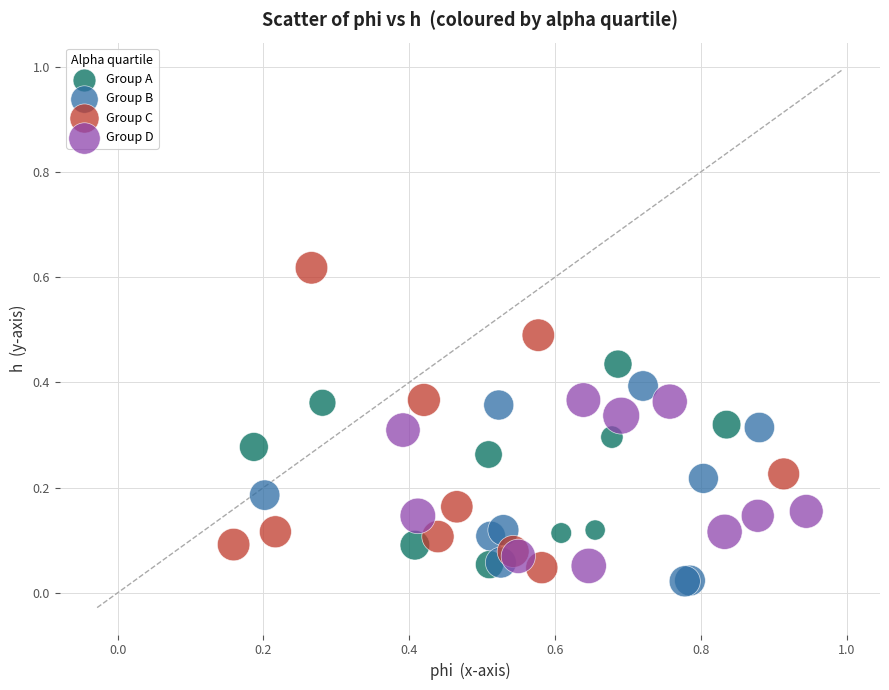

Which series has the largest Y range (max minus min)?

Group C